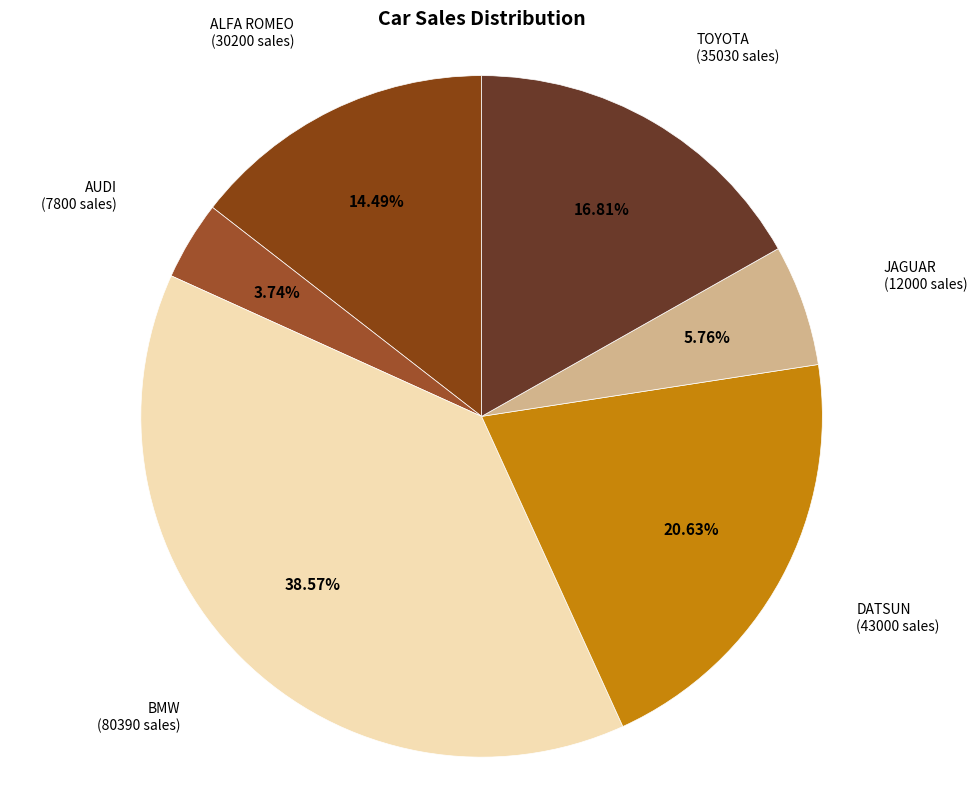

How many slices are in this pie chart?

6